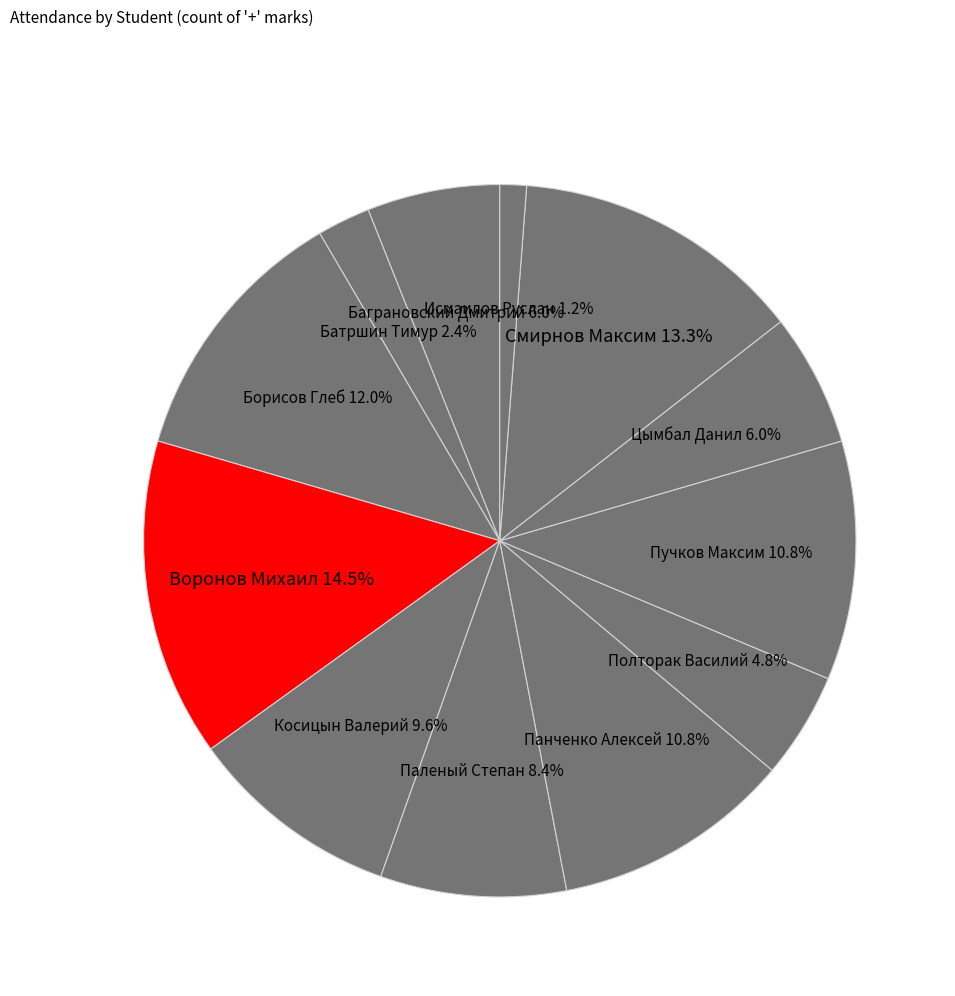

Between Баграновский Дмитрий and Полторак Василий, which is larger?

Баграновский Дмитрий